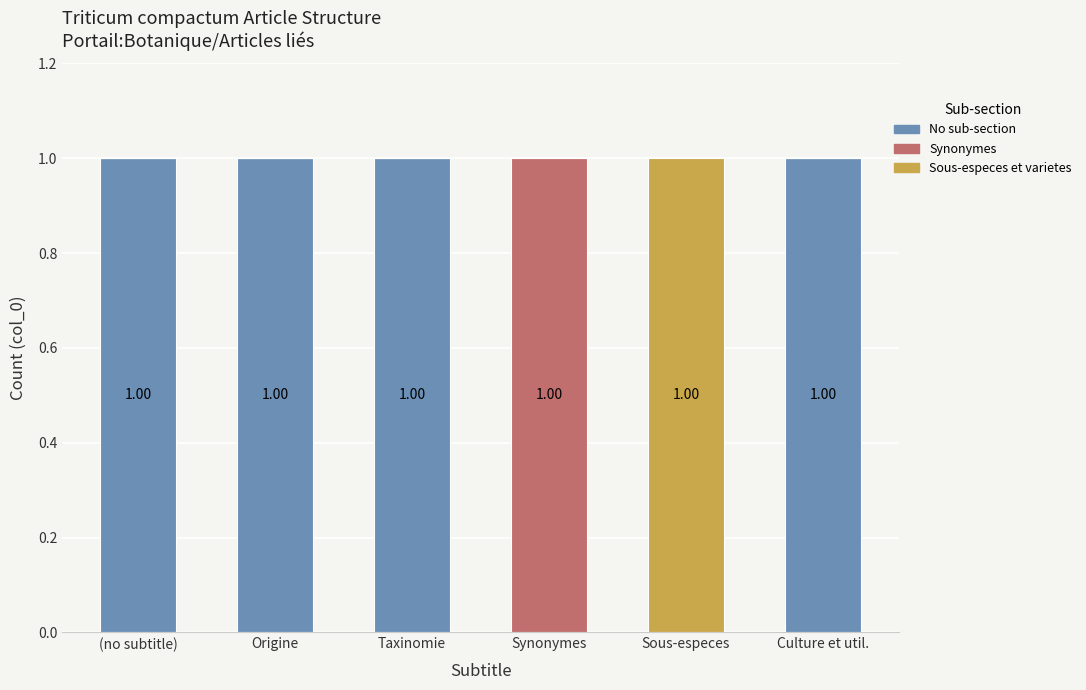

List the series in order of their peak value, highest first.

No sub-section, Synonymes, Sous-especes et varietes